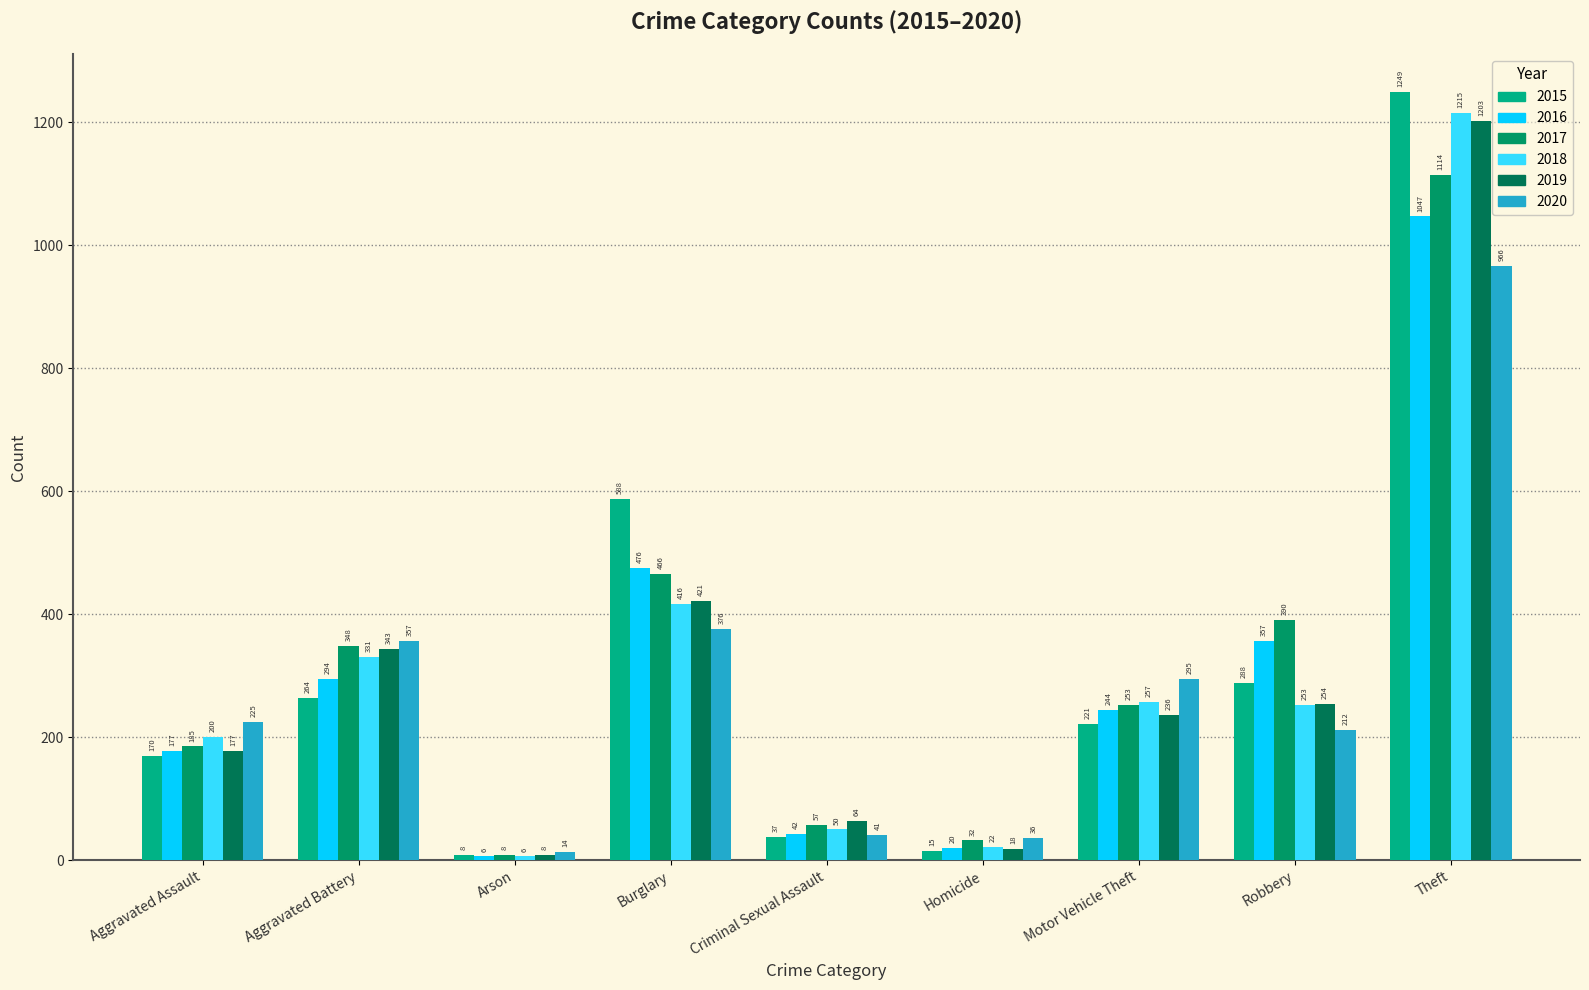

Reading left to right, list all the values displayed in this chart.

2015: 170	264	8	588	37	15	221	288	1249
2016: 177	294	6	476	42	20	244	357	1047
2017: 185	348	8	466	57	32	253	390	1114
2018: 200	331	6	416	50	22	257	253	1215
2019: 177	343	8	421	64	18	236	254	1203
2020: 225	357	14	376	41	36	295	212	966